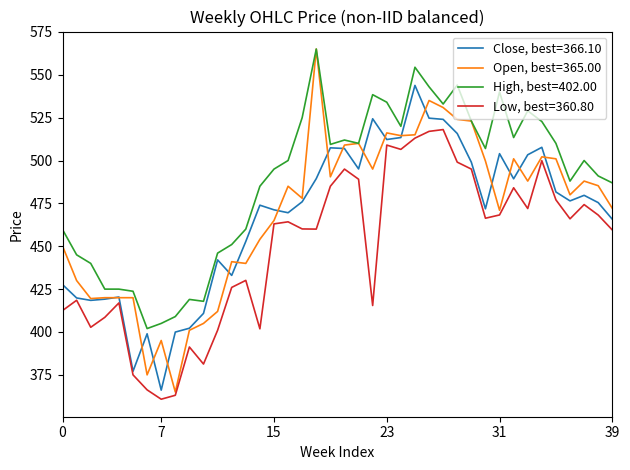

Which series has the largest total across all categories?

High, best=402.00